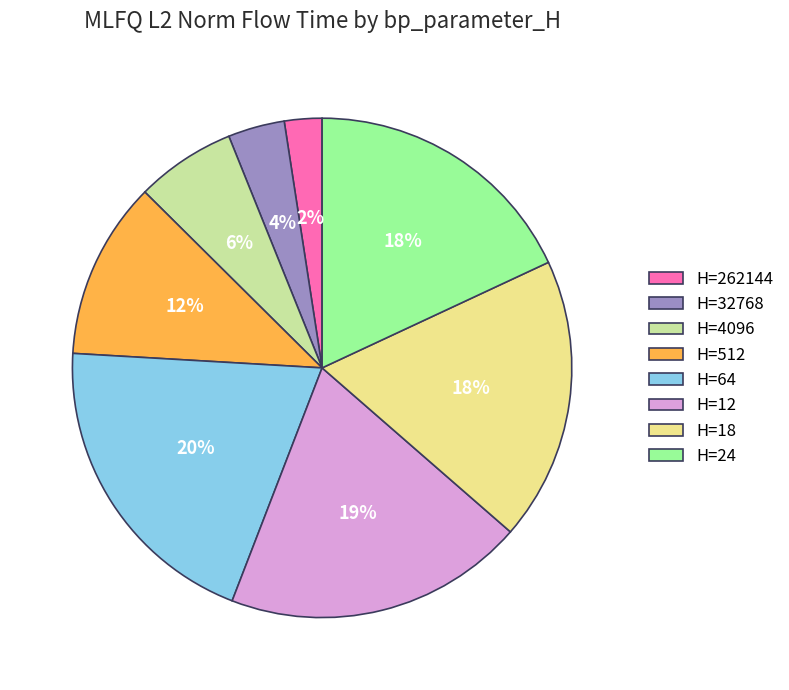

Between H=18 and H=262144, which is larger?

H=18